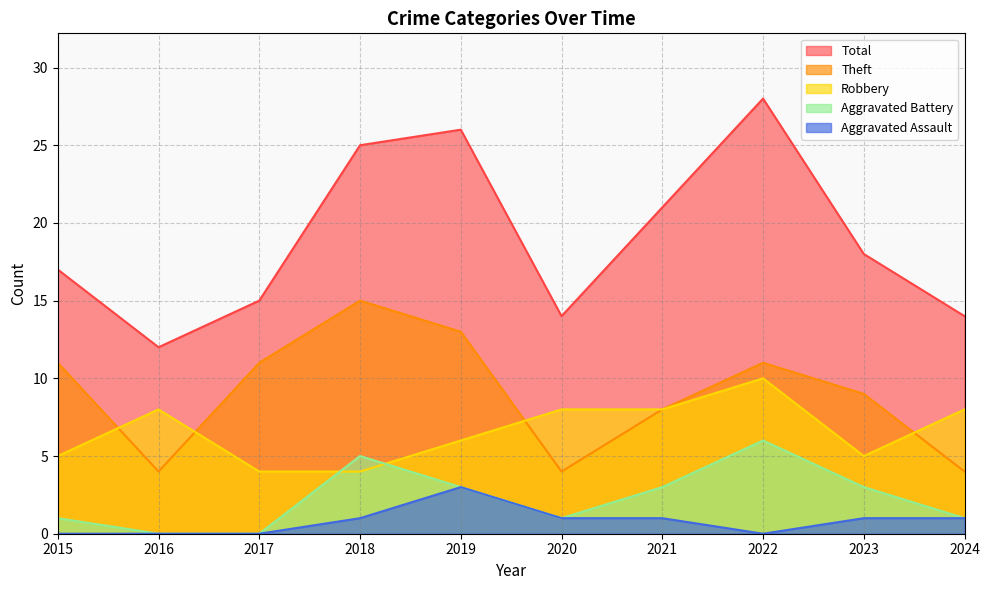

Which label corresponds to the smallest value in the chart?

2016